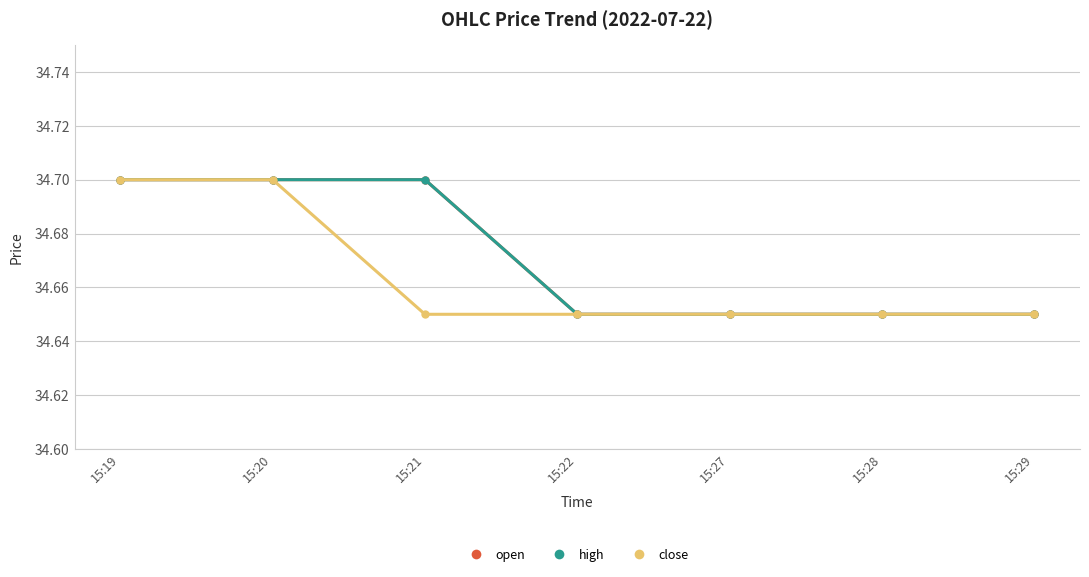

The close series shows 22.7 at 15:21. True or false?

False